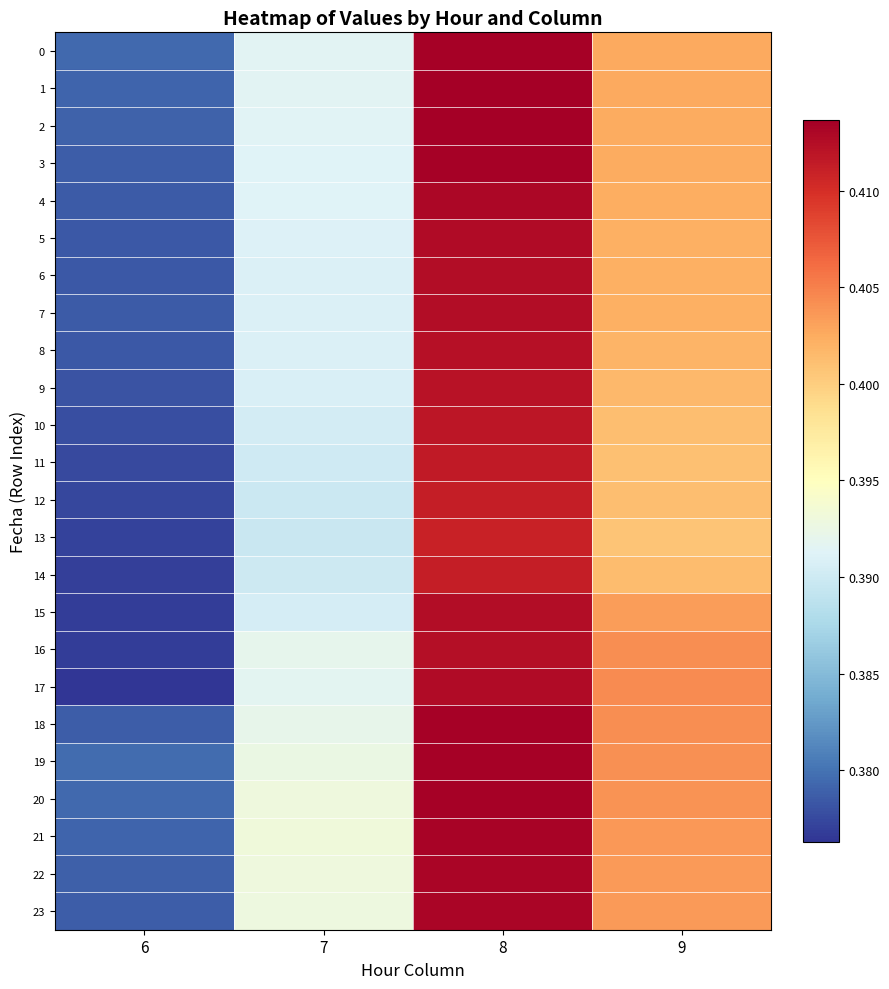

Which series changed the most between 6 and 8?

17